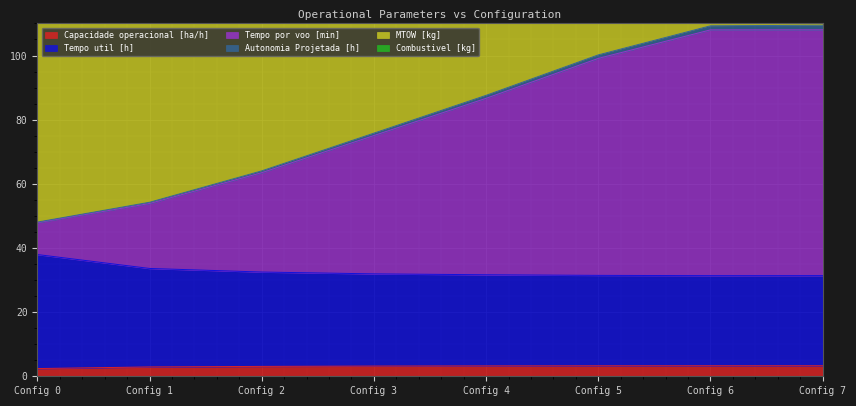

What is the minimum value shown in the chart?

2.4